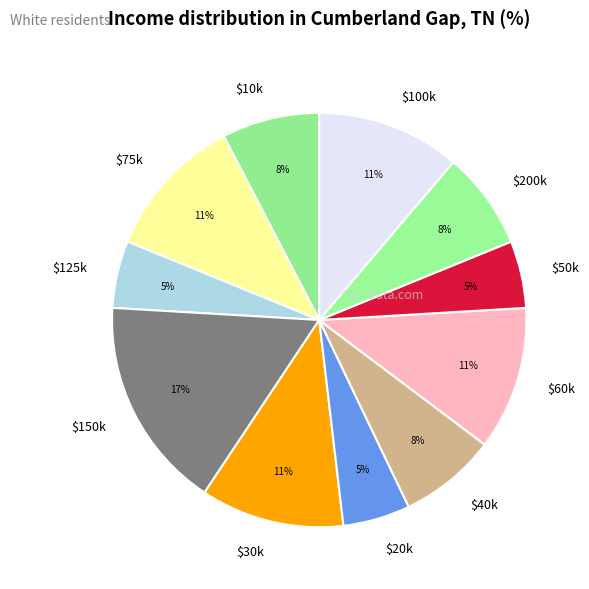

Is it true that $10k is 8% of the pie?

True